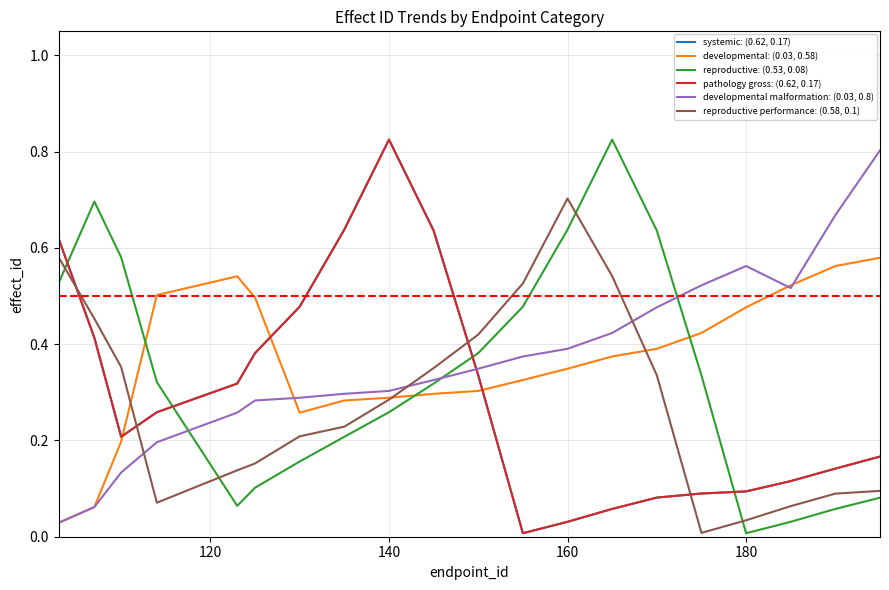

Does the chart display data point markers on the line(s)?

No